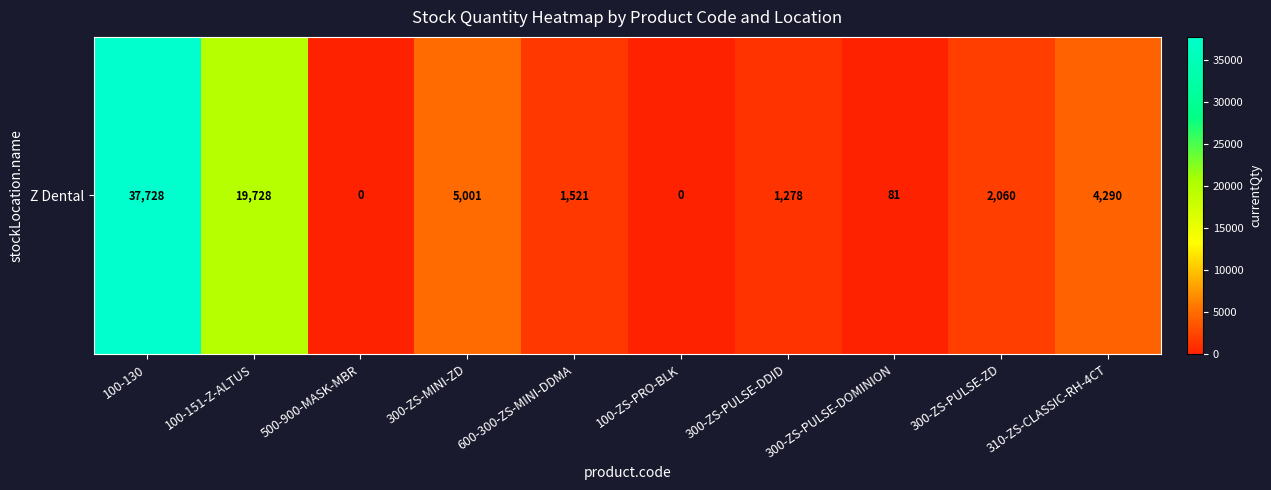

The chart shows a value of 37728 at 100-130. True or false?

True